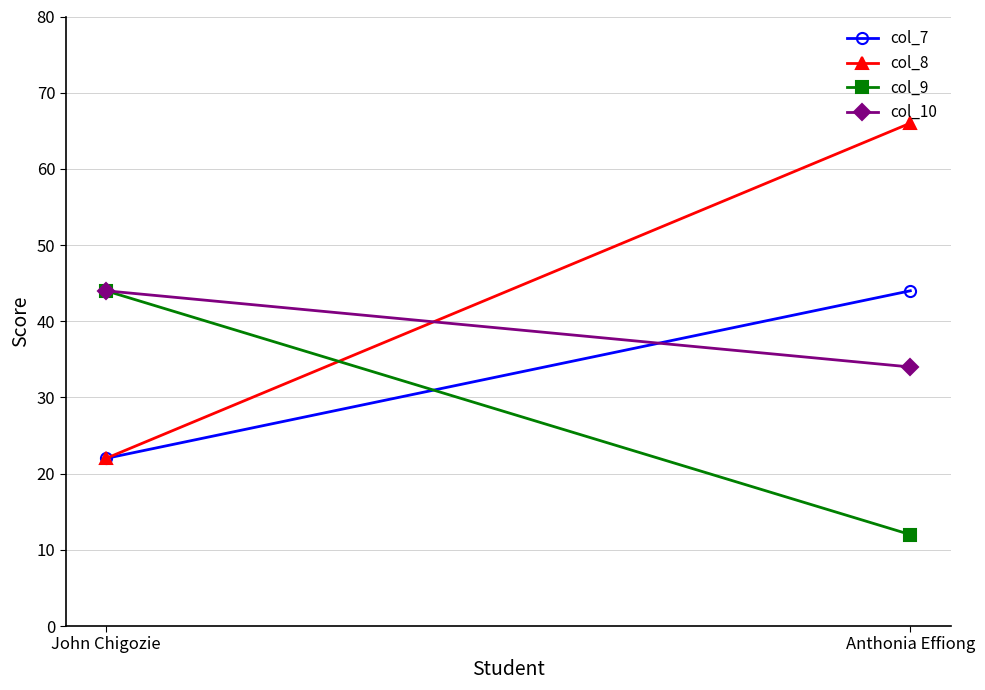

Between Anthonia Effiong and John Chigozie, which is larger?

Anthonia Effiong